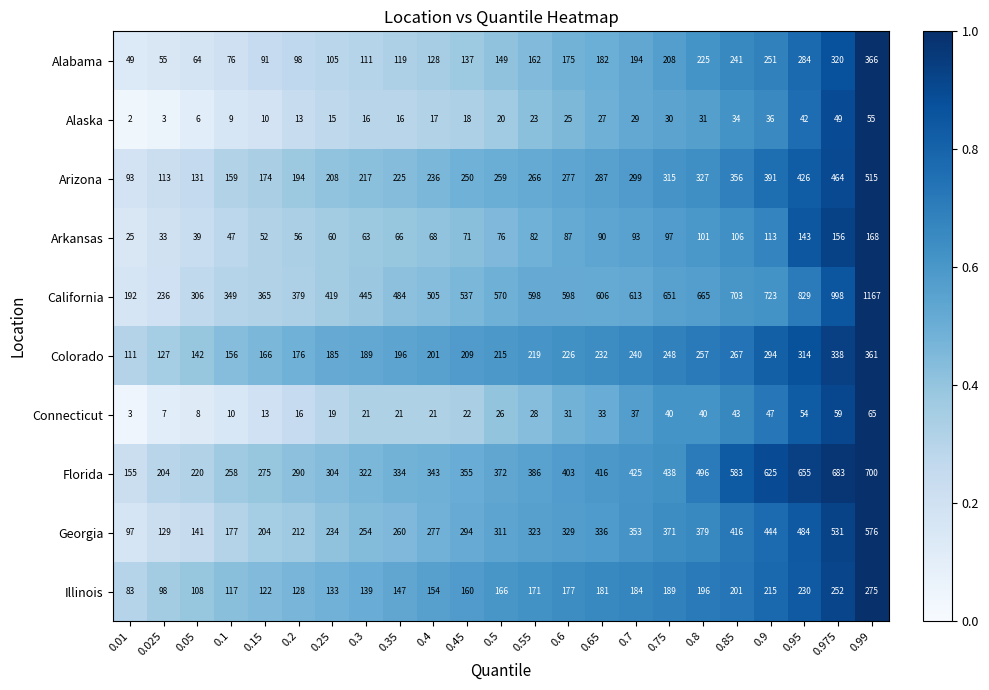

What is the minimum value for Colorado?

111